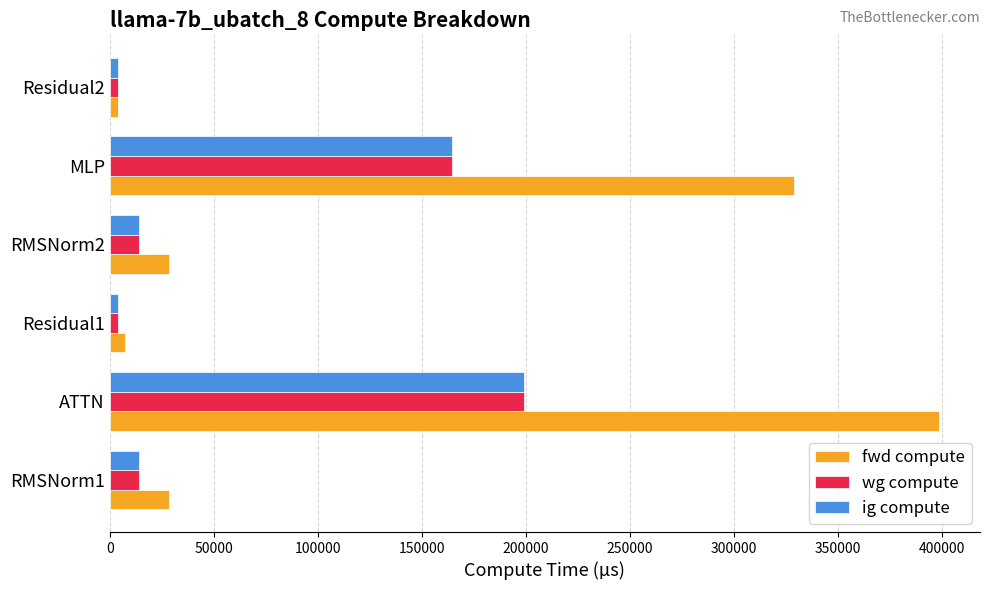

Which series has the widest spread of values?

fwd compute